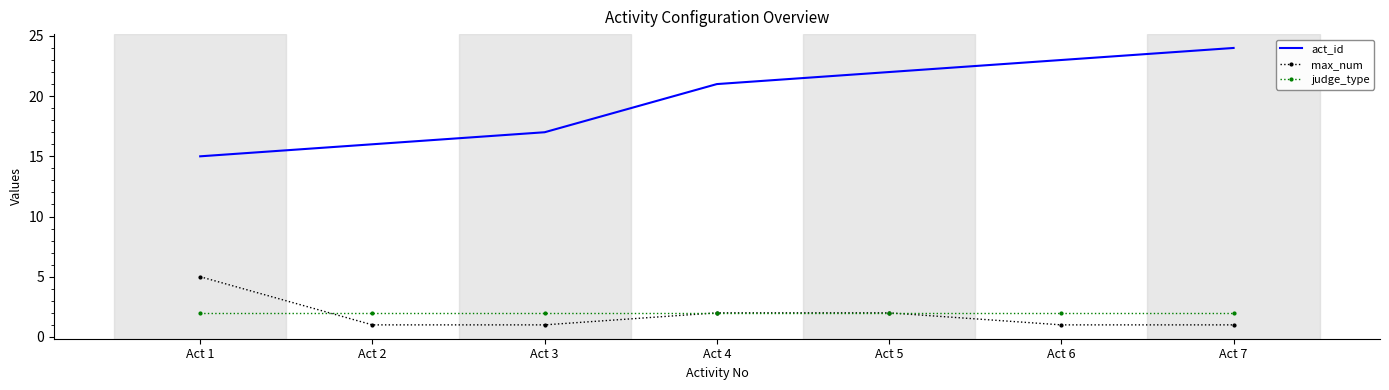

Is the value of max_num at Act 4 greater than the value of act_id at Act 1?

No